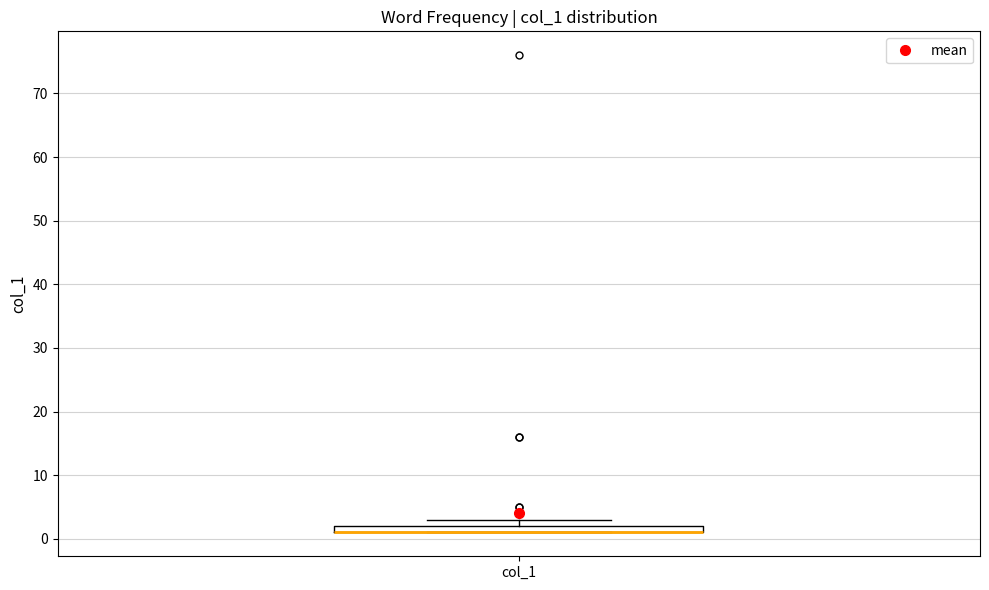

Where is the lower edge of the box for col_1 on the y-axis? The values are not printed on the chart, so give them approximately, as read against the axis.

1